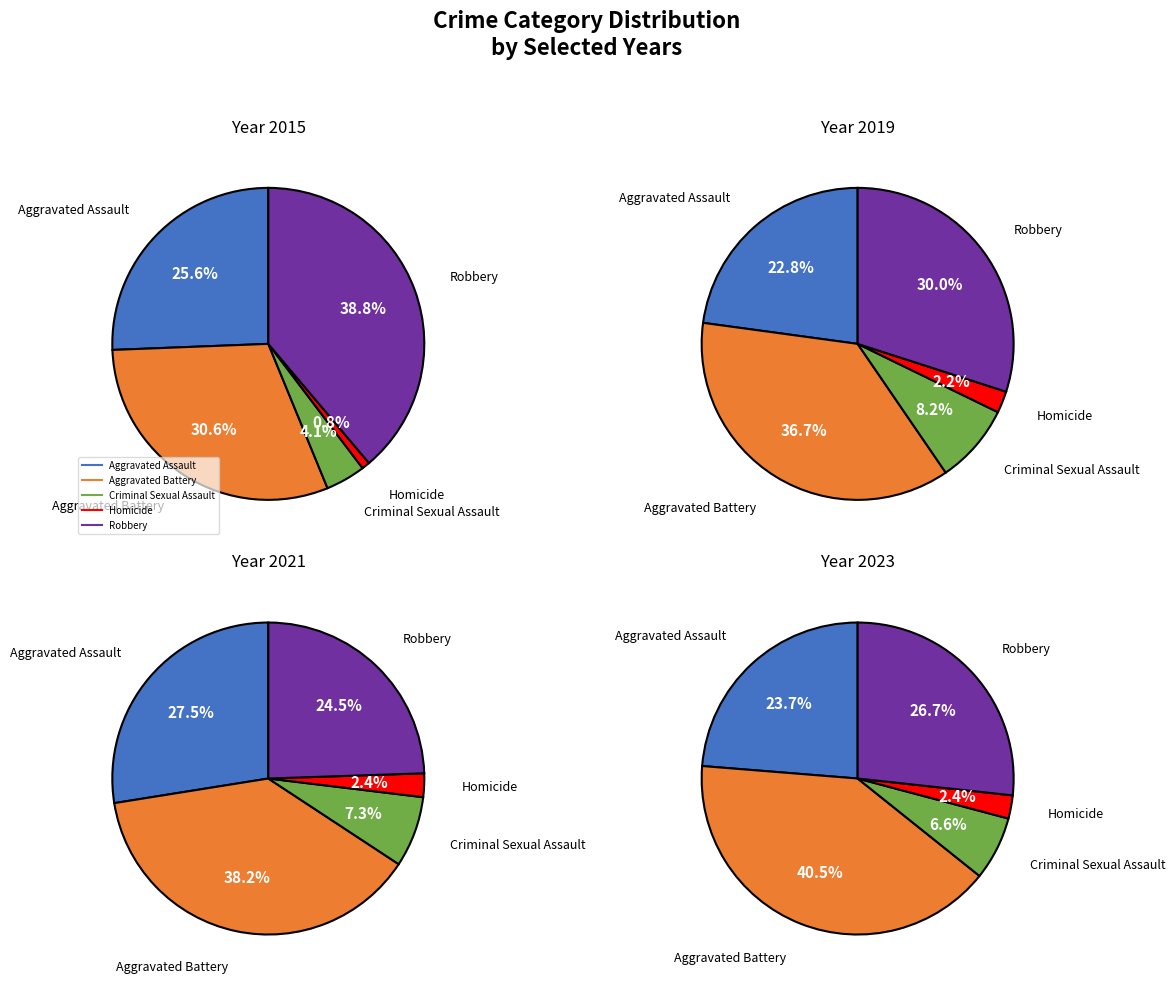

What is the difference between the highest and lowest values at 1?

87